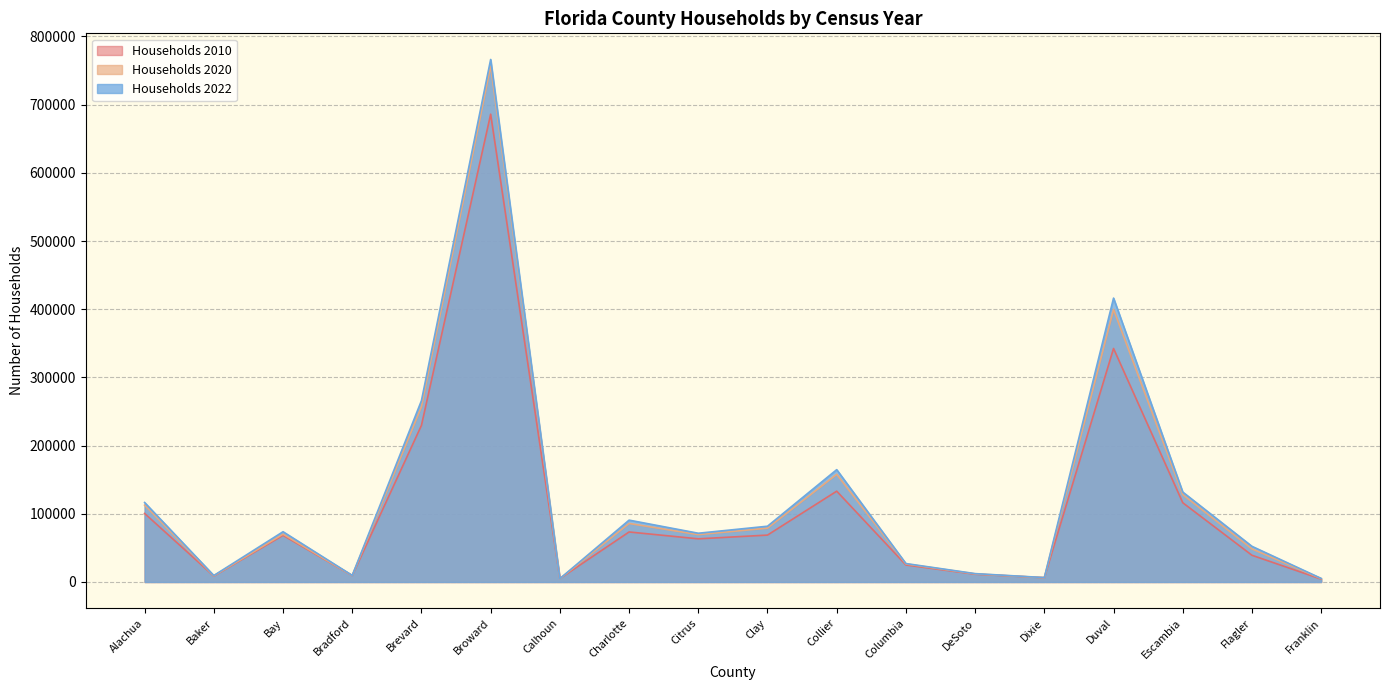

What is the difference between the second highest and minimum values in the Households 2010 series?

338196